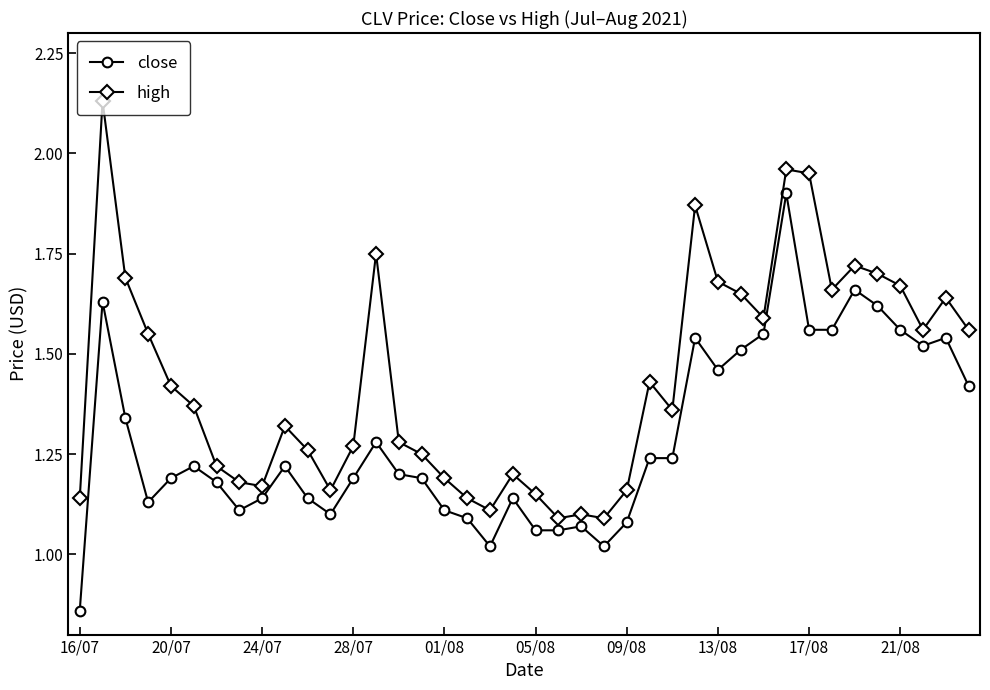

List the series in order of their overall mean, lowest first.

close, high